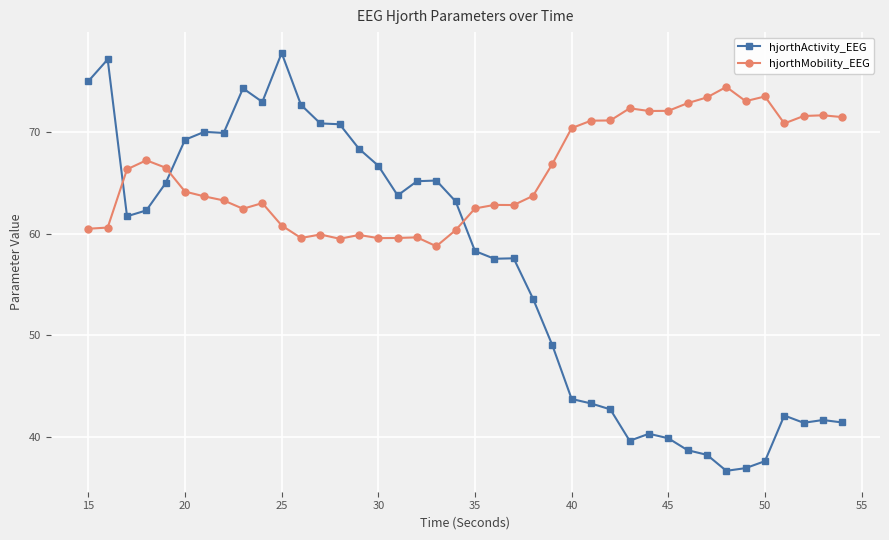

After their last crossing, which series has the higher values: hjorthActivity_EEG or hjorthMobility_EEG?

hjorthMobility_EEG